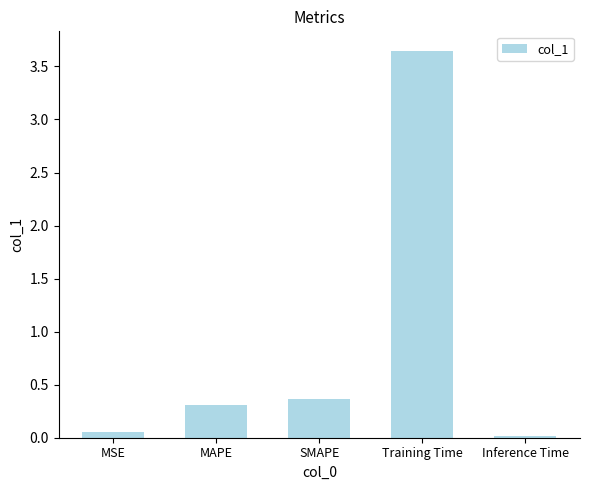

What position from the left is Training Time?

4